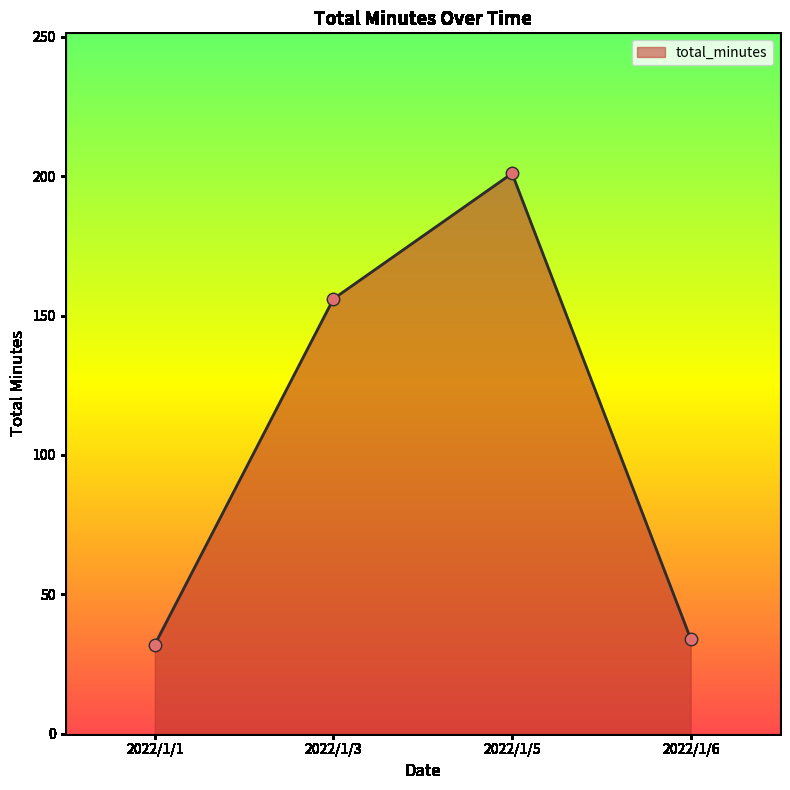

Between 2022/1/6 and 2022/1/5, which is larger?

2022/1/5